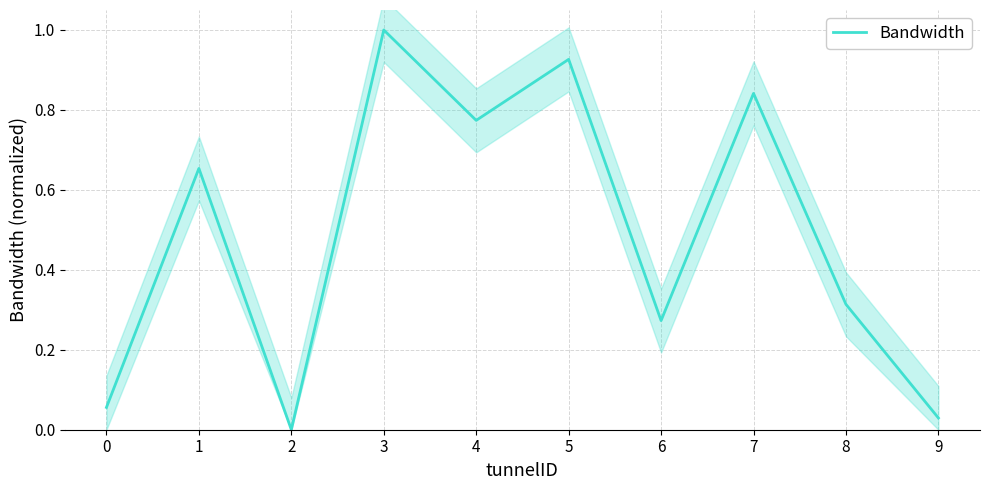

Where is the first local maximum?

1